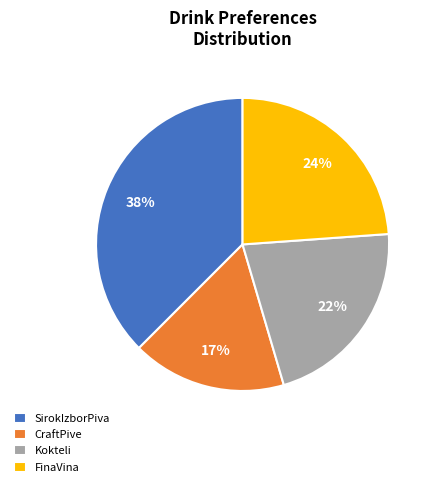

Does CraftPive account for over 50% of the chart?

No